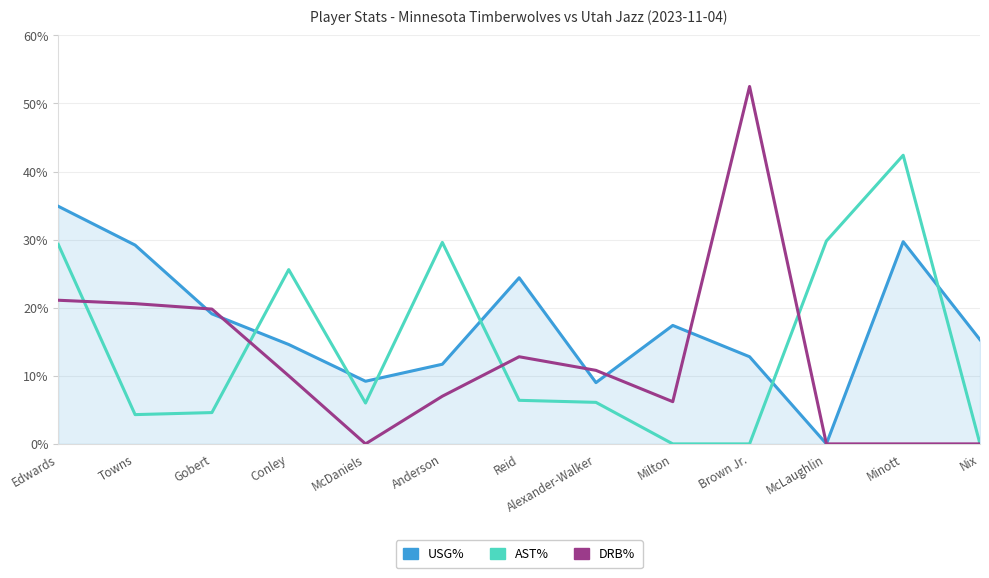

Where does the USG% series first go above 15?

Edwards